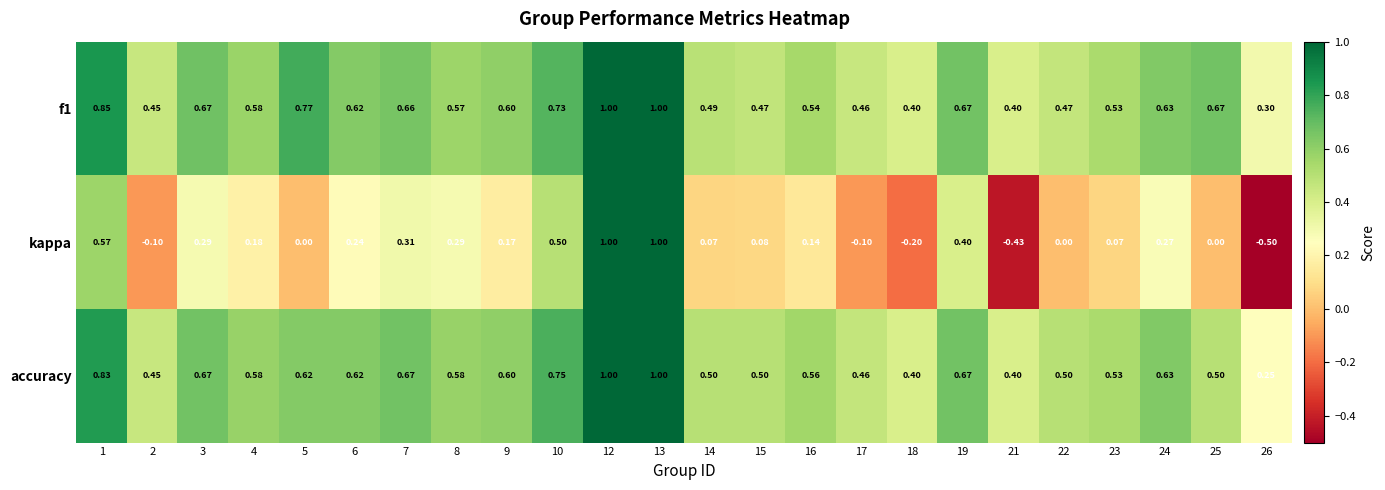

Is the value of accuracy at 24 greater than the value of f1 at 23?

Yes